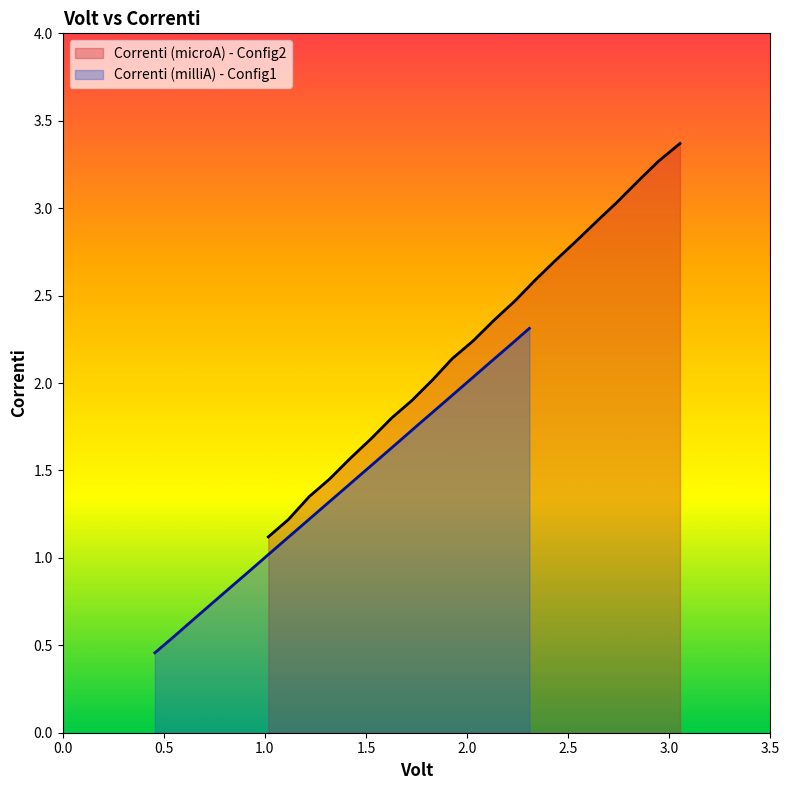

How many data points does each series have?

21